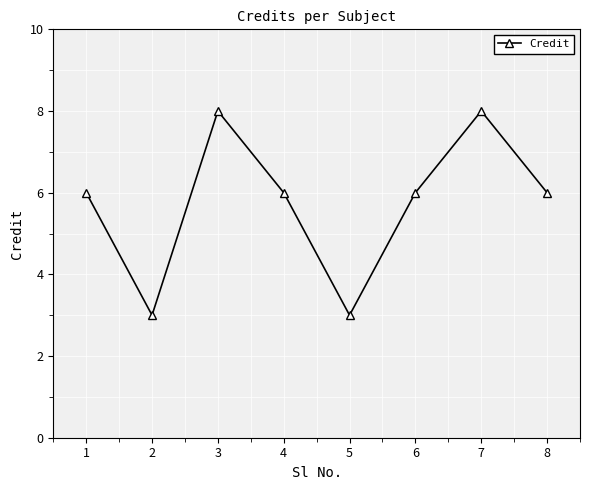

What is the minimum value shown in the chart?

3